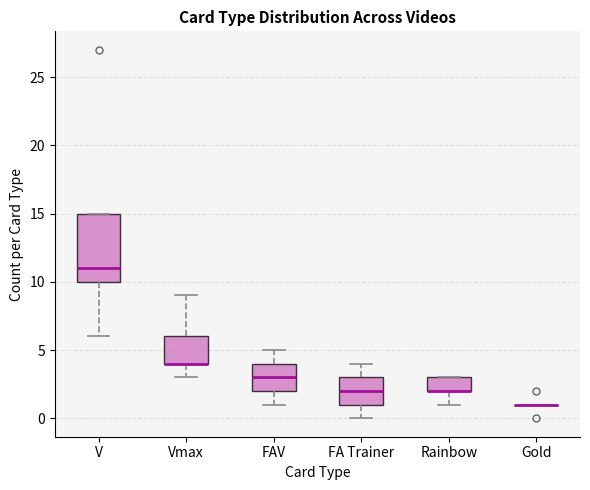

Reading left to right, transcribe this box plot: for each box, give where its median line is, the range the box spans, and where its two whiskers end, as read against the y-axis. The values are not printed on the chart, so give them approximately, as read against the axis.

V: median 11, box 10 to 15, whiskers 6 to 15
Vmax: median 4 (drawn on the box's lower edge), box 4 to 6, whiskers 3 to 9
FAV: median 3, box 2 to 4, whiskers 1 to 5
FA Trainer: median 2, box 1 to 3, whiskers 0 to 4
Rainbow: median 2 (drawn on the box's lower edge), box 2 to 3, whiskers 1 to 3
Gold: box collapsed to a line at 1, whiskers 1 to 1